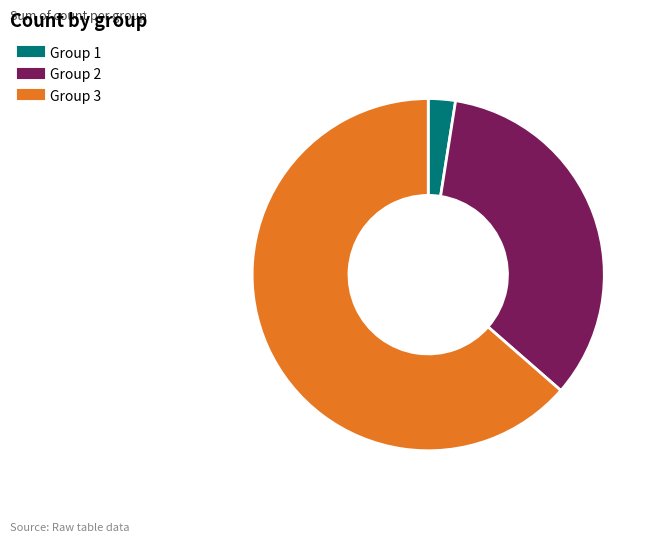

Does any single category account for the majority?

Yes